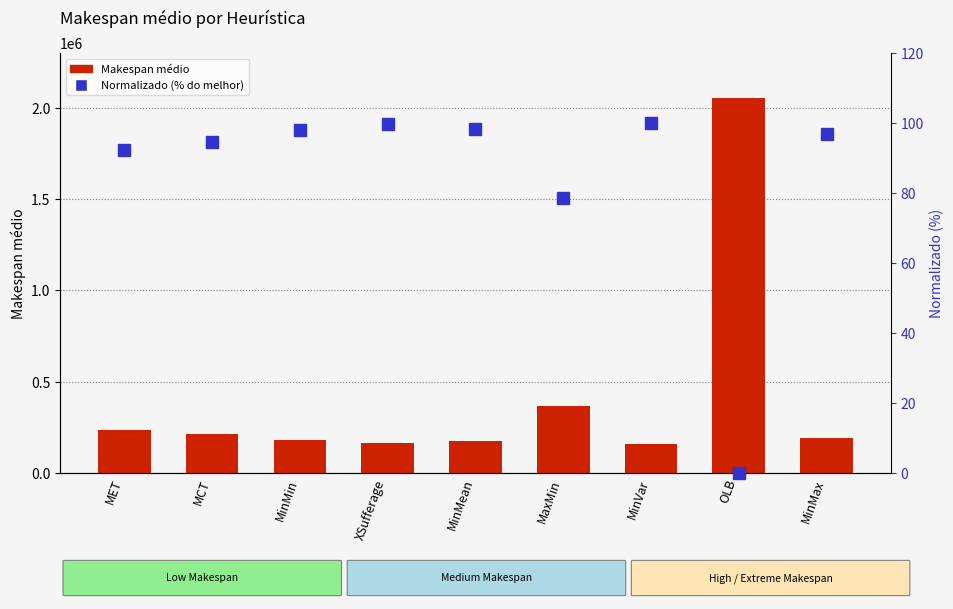

How many data points does each series have?

9